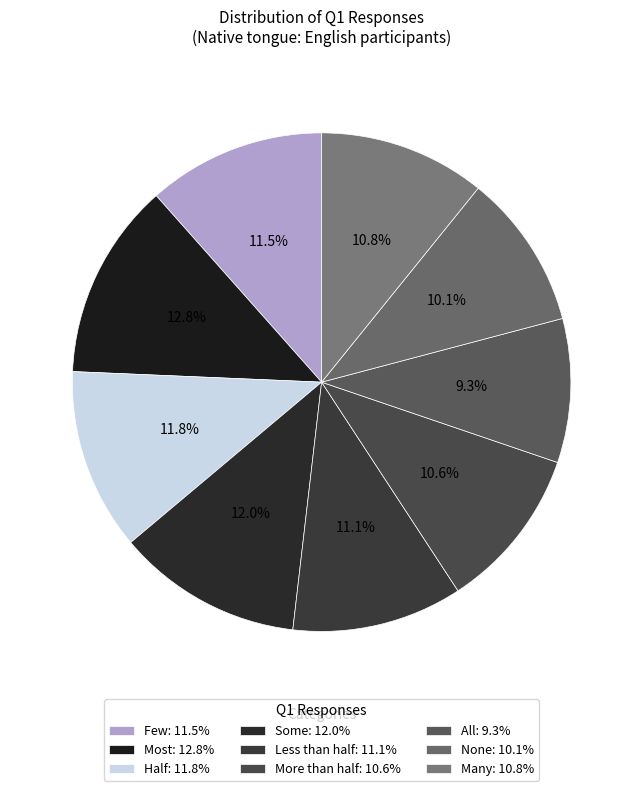

The Some slice represents 5% of the pie. True or false?

False